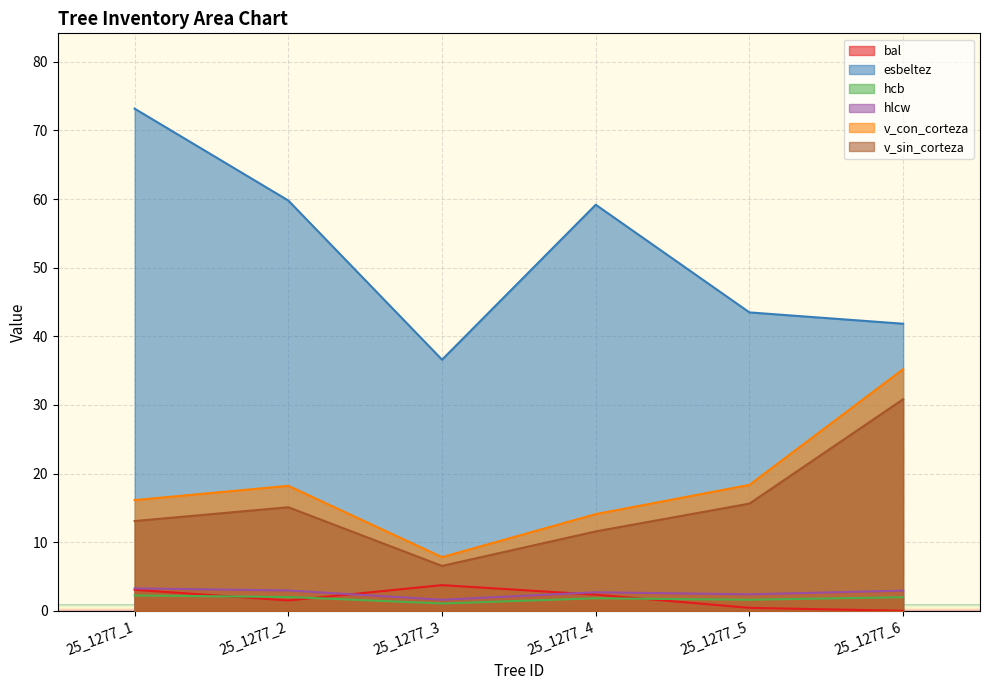

Where does the esbeltez series first go above 59?

25_1277_1